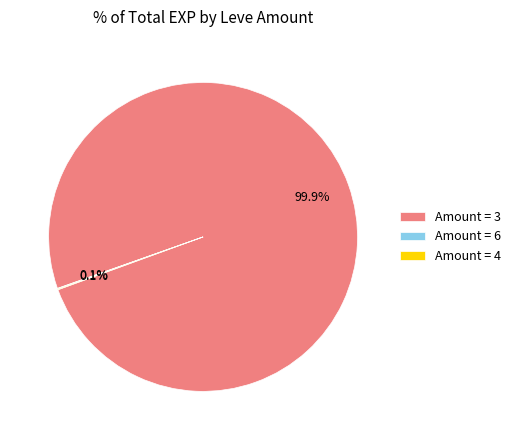

Does Amount = 3 account for over 50% of the chart?

Yes